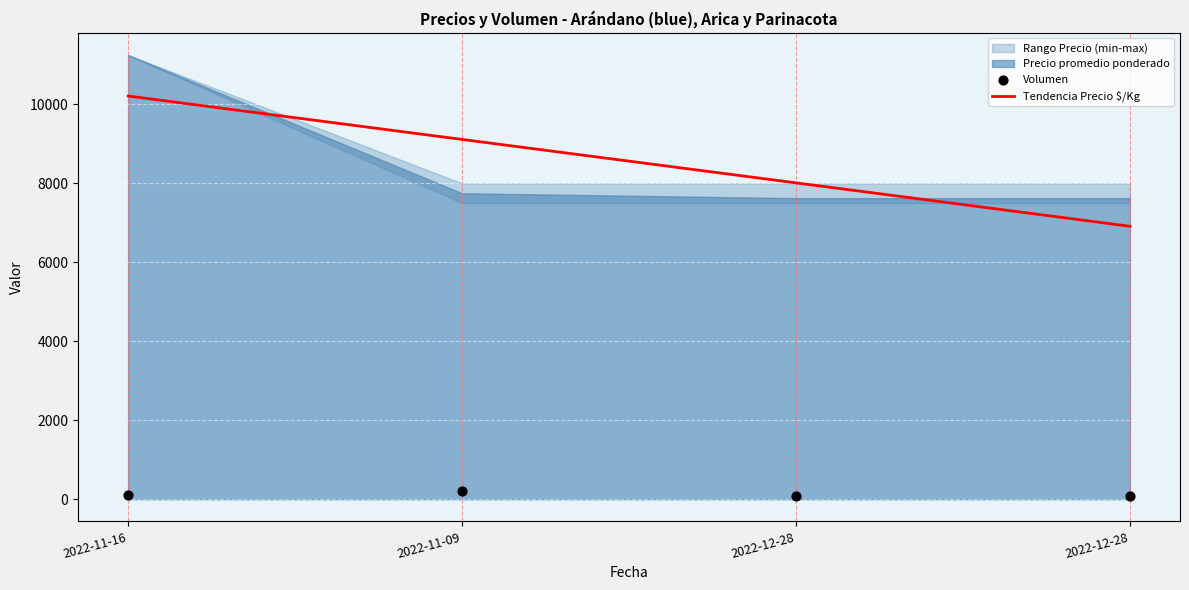

Is the value of Precio minimo at 2022-11-09 greater than the value of Volumen at 2022-11-09?

Yes